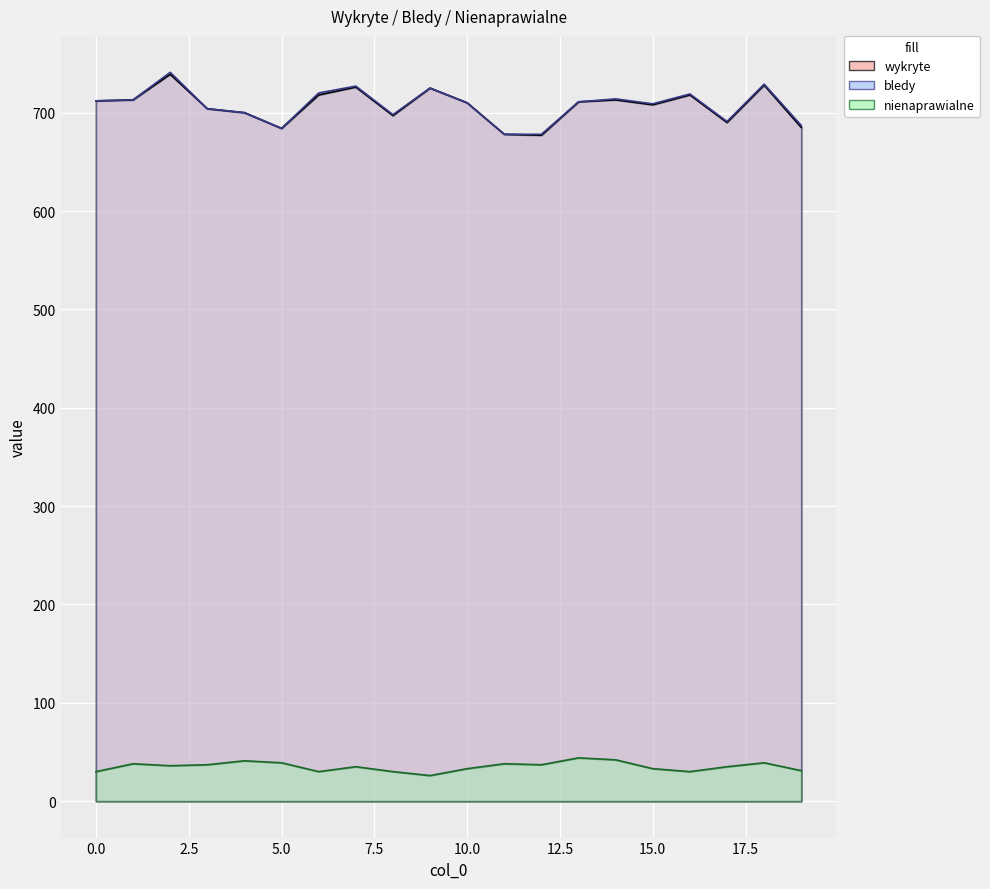

At which category does the chart reach its minimum across all series?

9